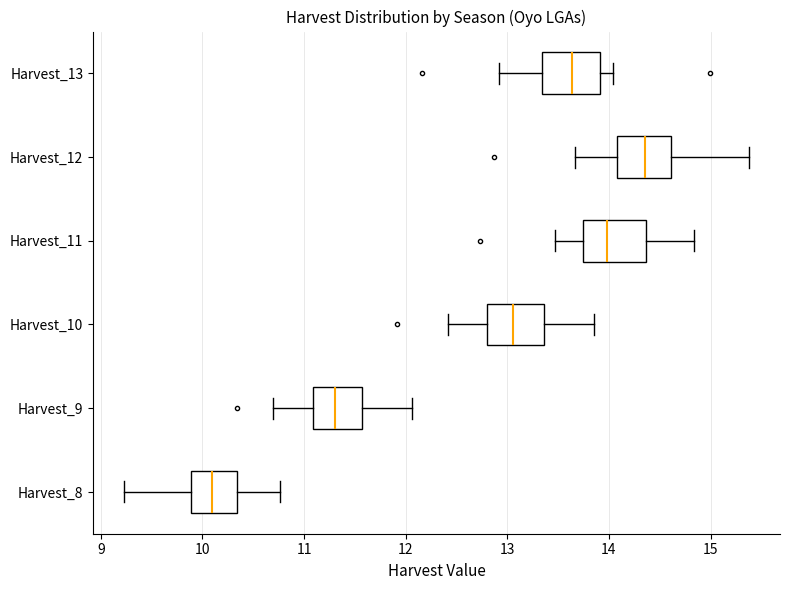

Which box's median line is the furthest to the left?

Harvest_8